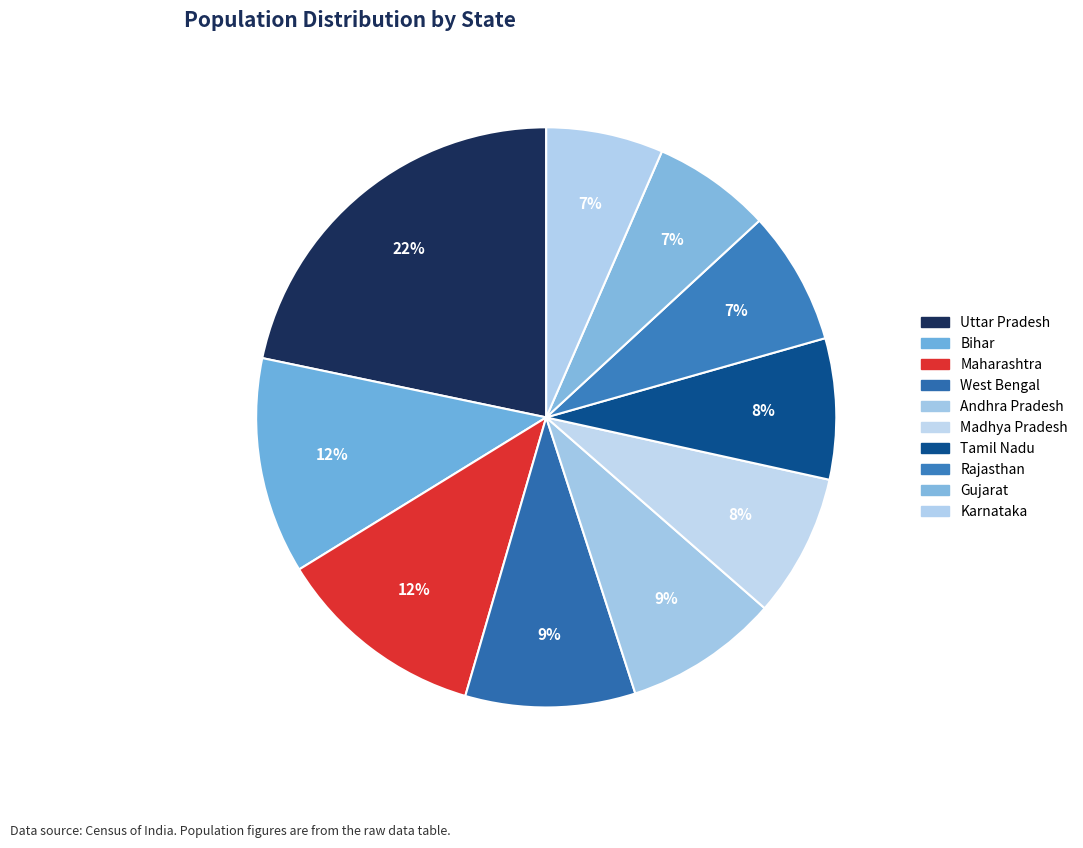

To the nearest percent, what is the combined percentage of Gujarat and Madhya Pradesh?

15%